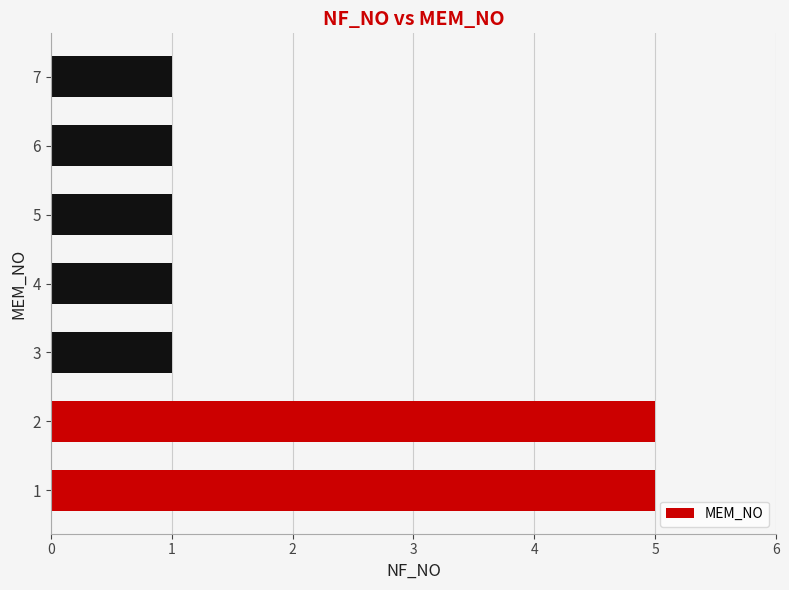

What is the ratio of the value at 2 to the value at 1?

1.0